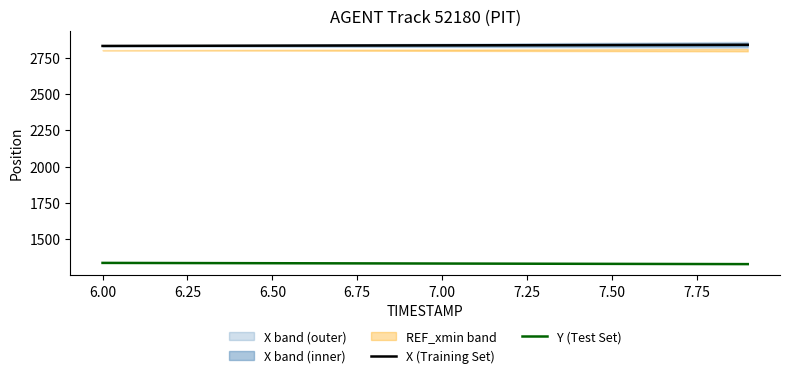

The value of X (Training Set) at 6.50 is 4097.1. True or false?

False